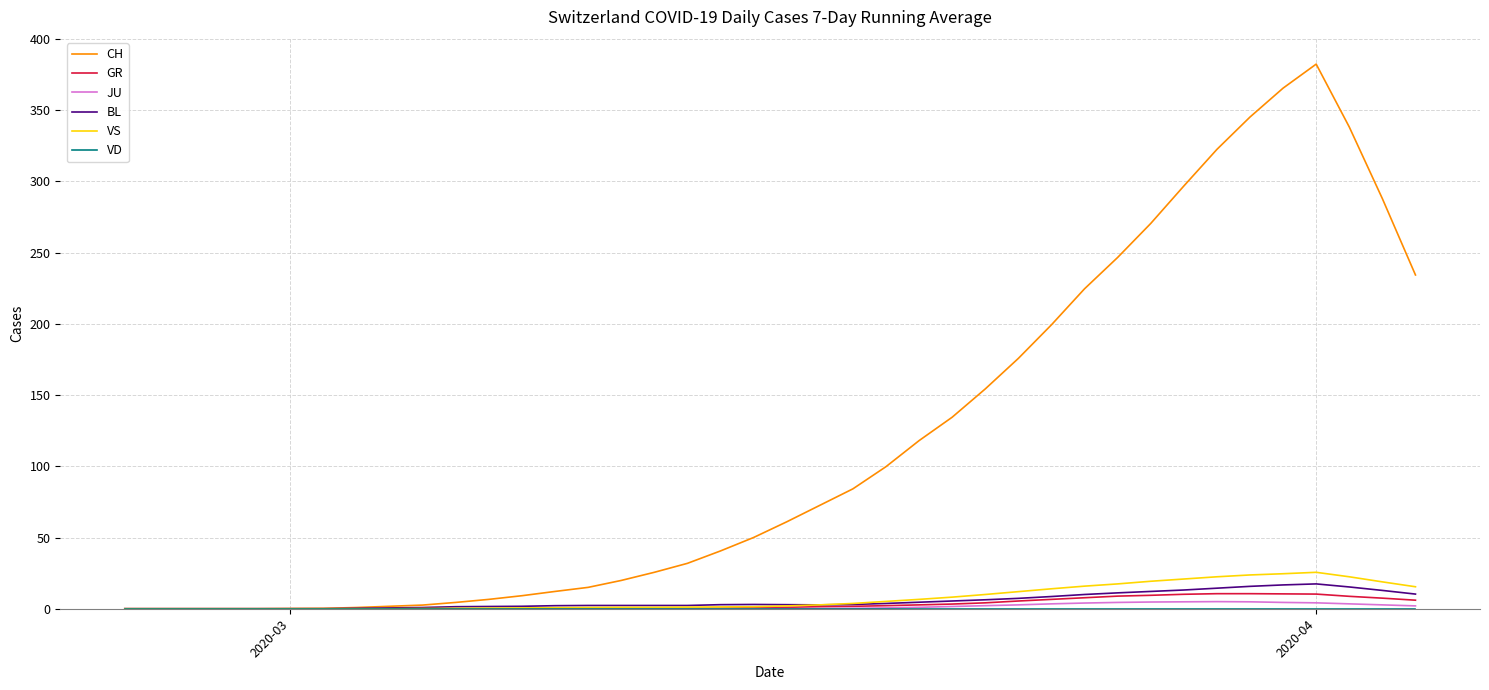

Which series has the largest total across all categories?

CH